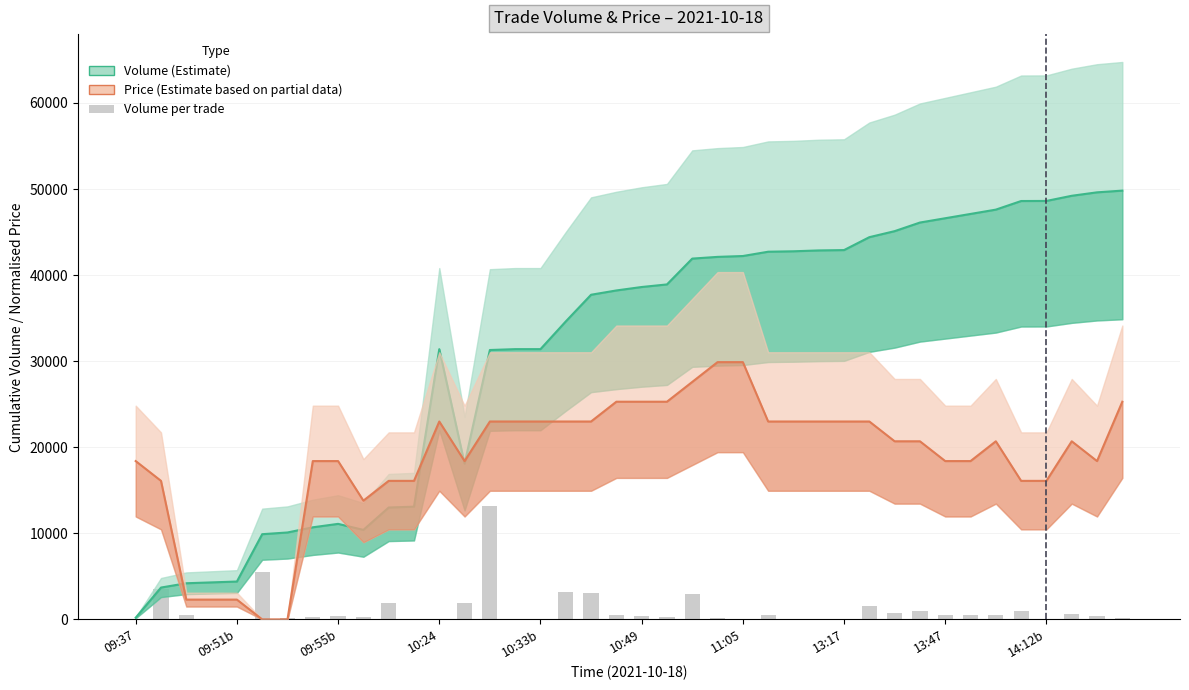

Rank the series at 23 from highest to lowest value.

Volume (Estimate), Price (Estimate based on partial data), Volume per trade